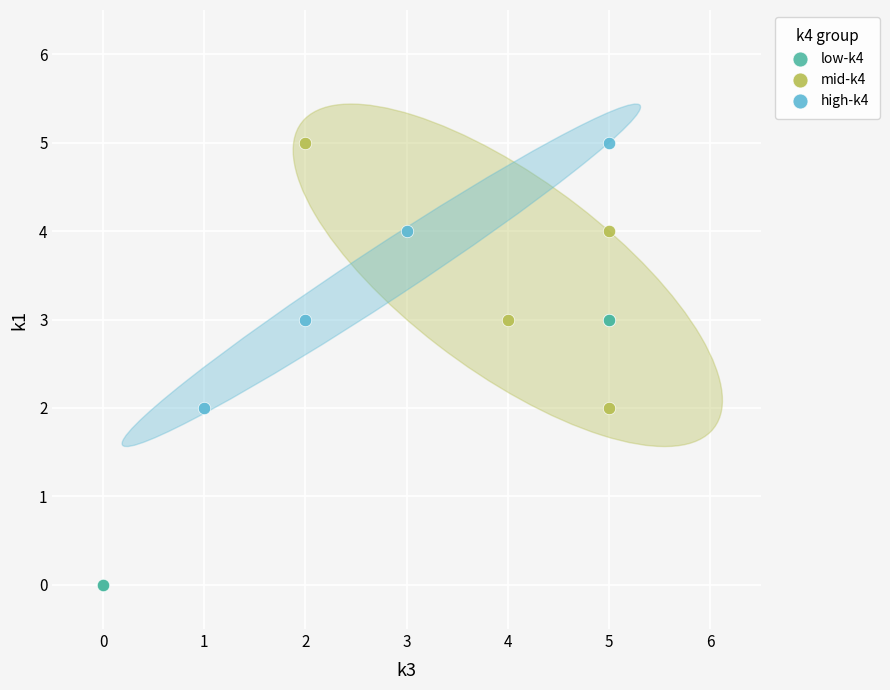

What are all the series names shown in the legend?

low-k4, mid-k4, high-k4